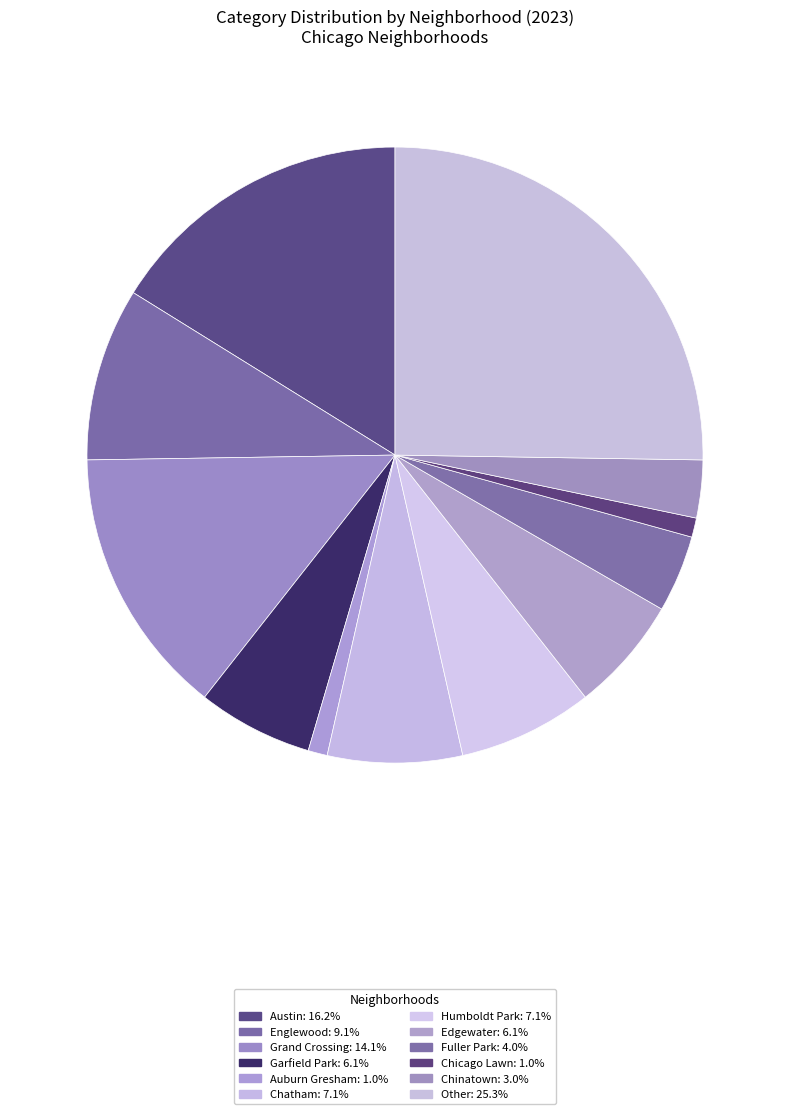

True or false: Fuller Park accounts for 17% of the total.

False